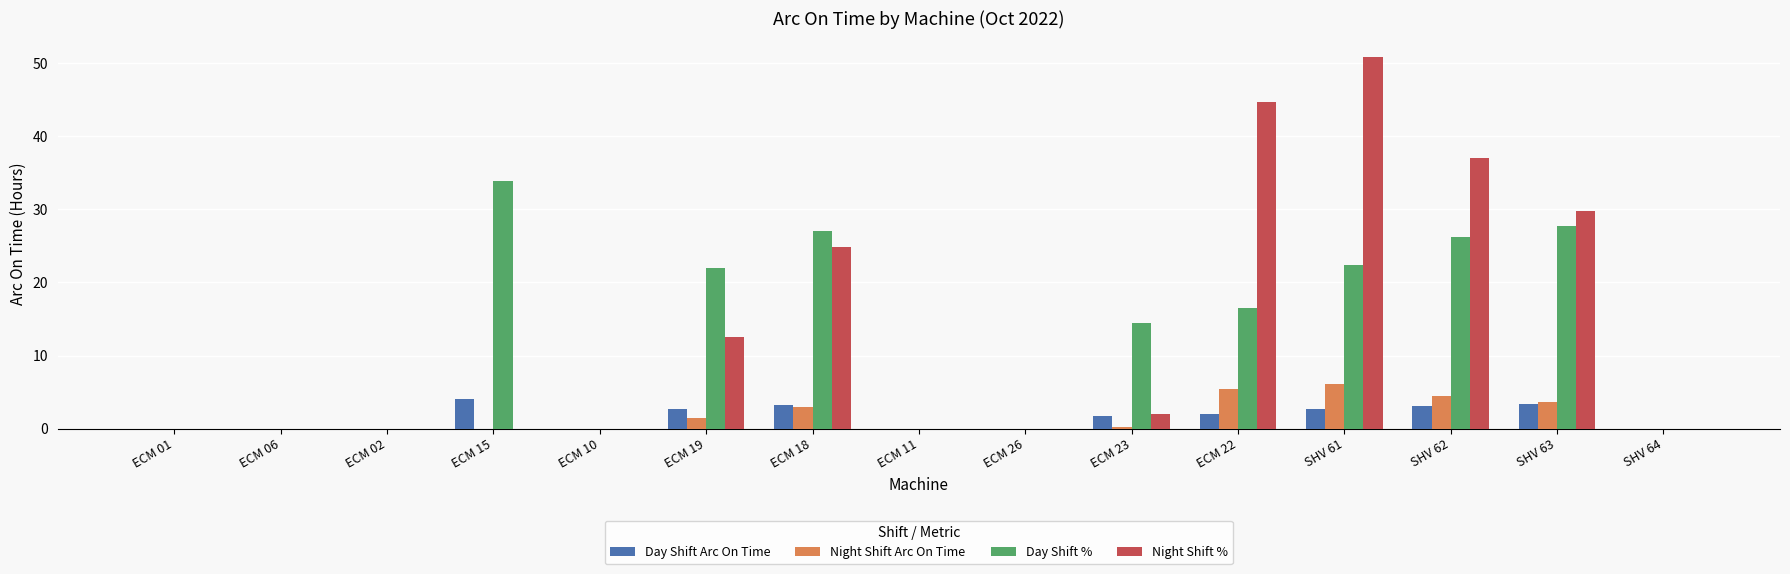

Are the bars horizontal?

No